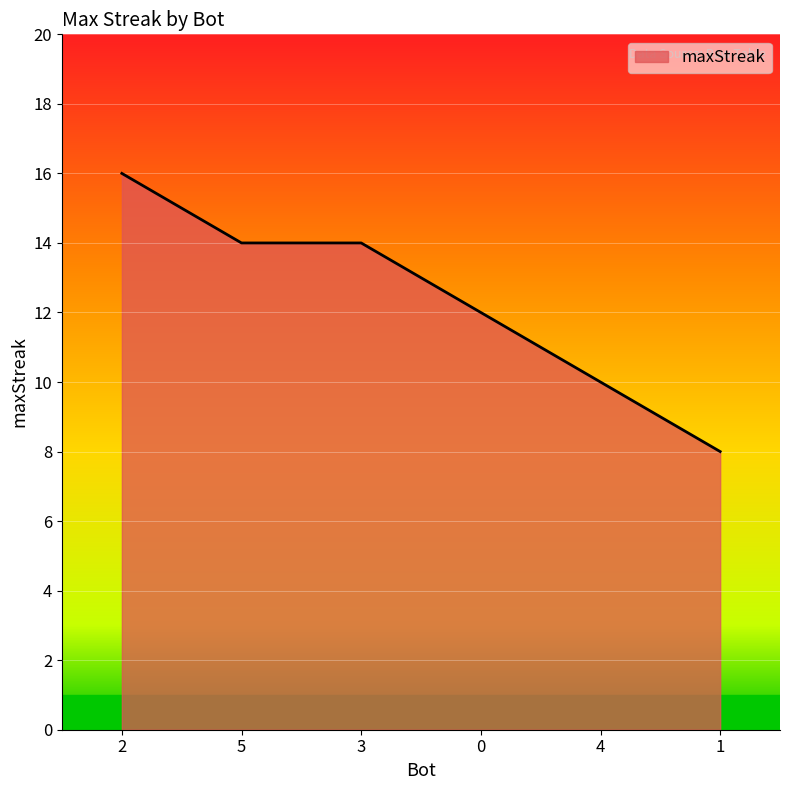

What is the change in value from 2 to 4?

-6